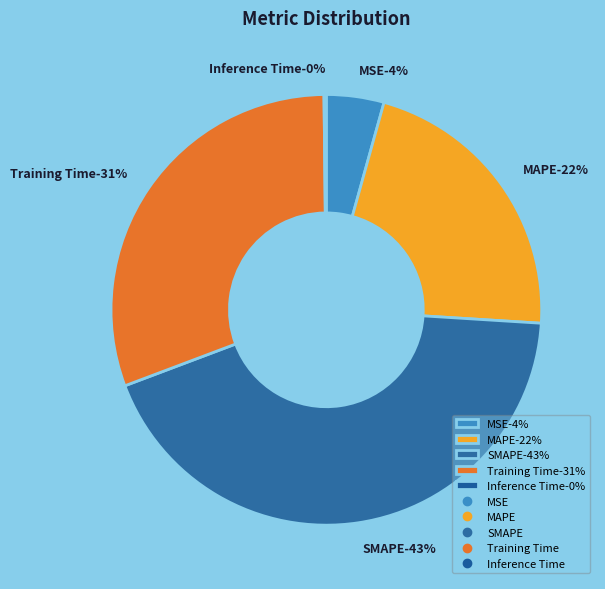

Combined, what portion of the pie is MSE and Inference Time?

4.5%